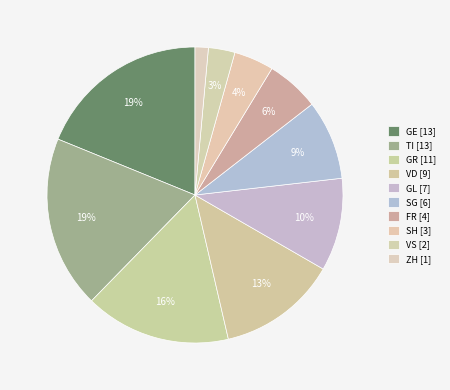

How many slices are in this pie chart?

10